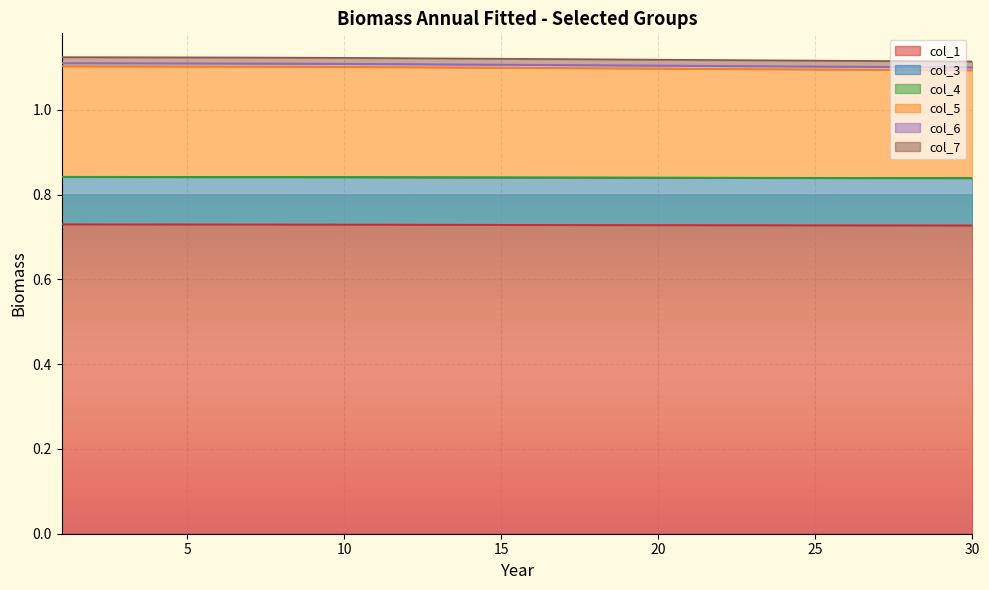

The col_3 series shows 1.4 at 1. True or false?

False